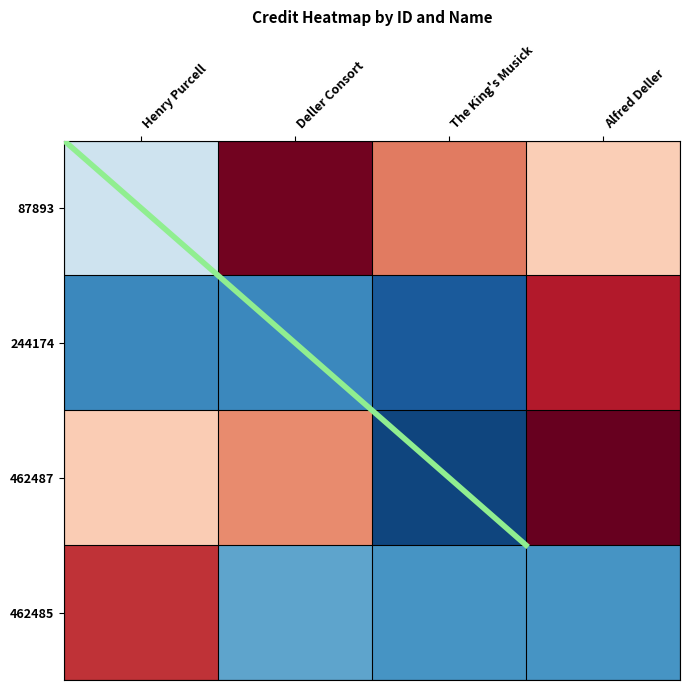

At how many categories does at least one series exceed 0?

4